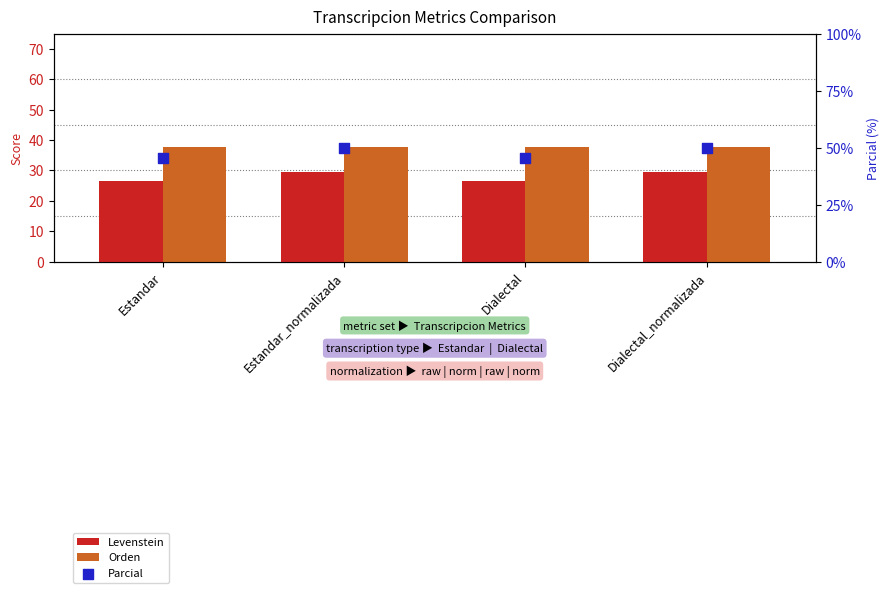

Which series reaches the minimum Y coordinate?

Levenstein